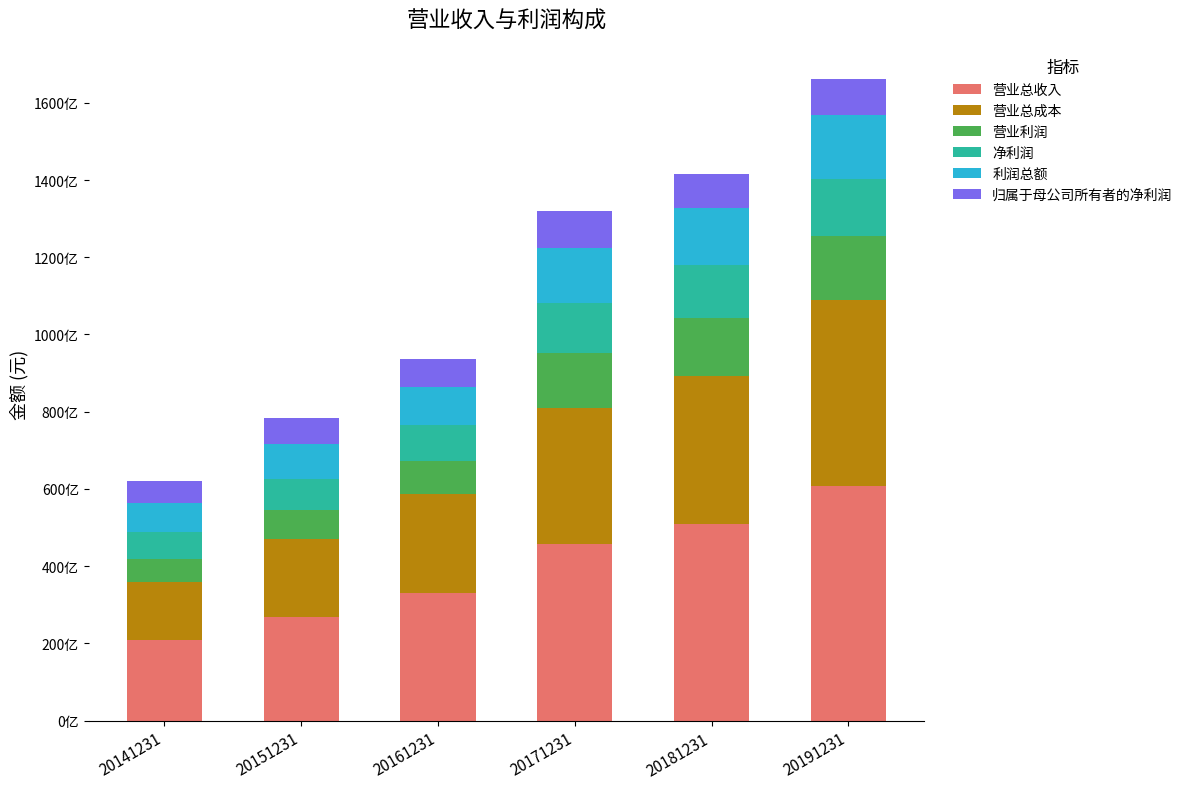

Does the chart contain any negative values?

No